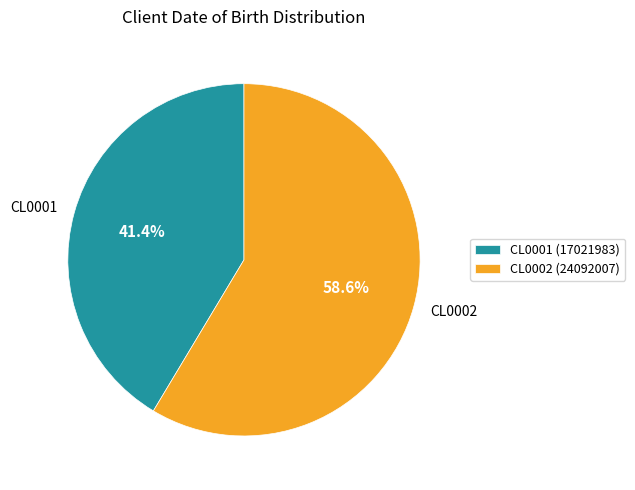

What is the smallest slice in the pie chart?

CL0001